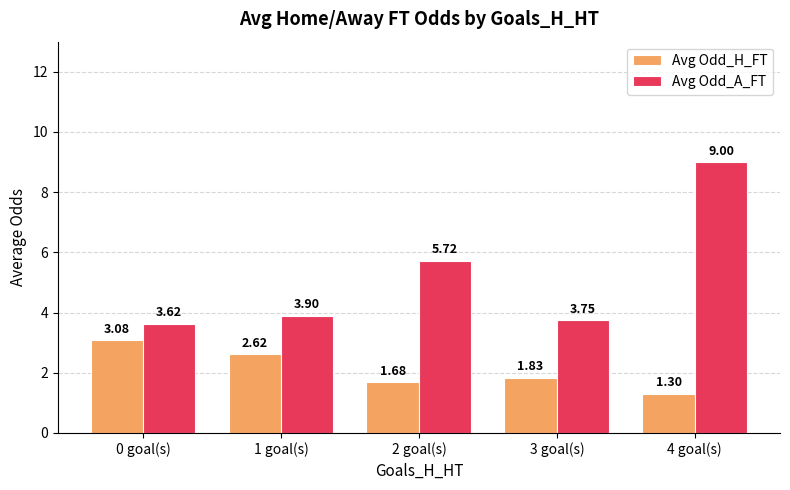

At which label does Avg Odd_A_FT reach its minimum?

0 goal(s)